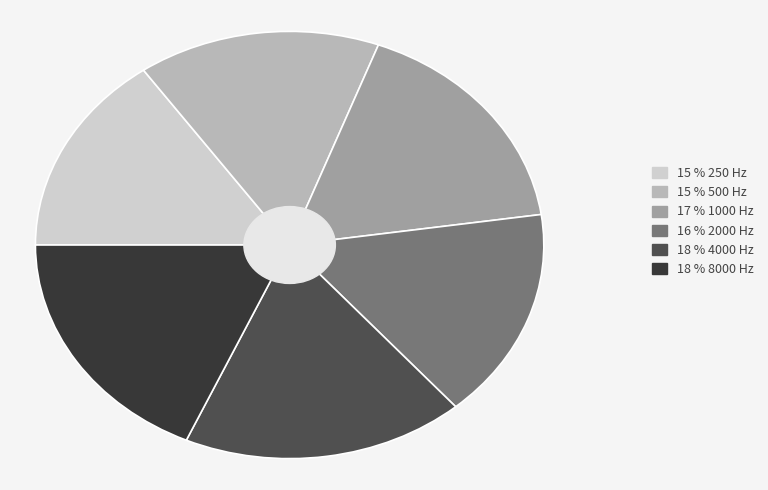

Is there a majority slice in this chart?

No